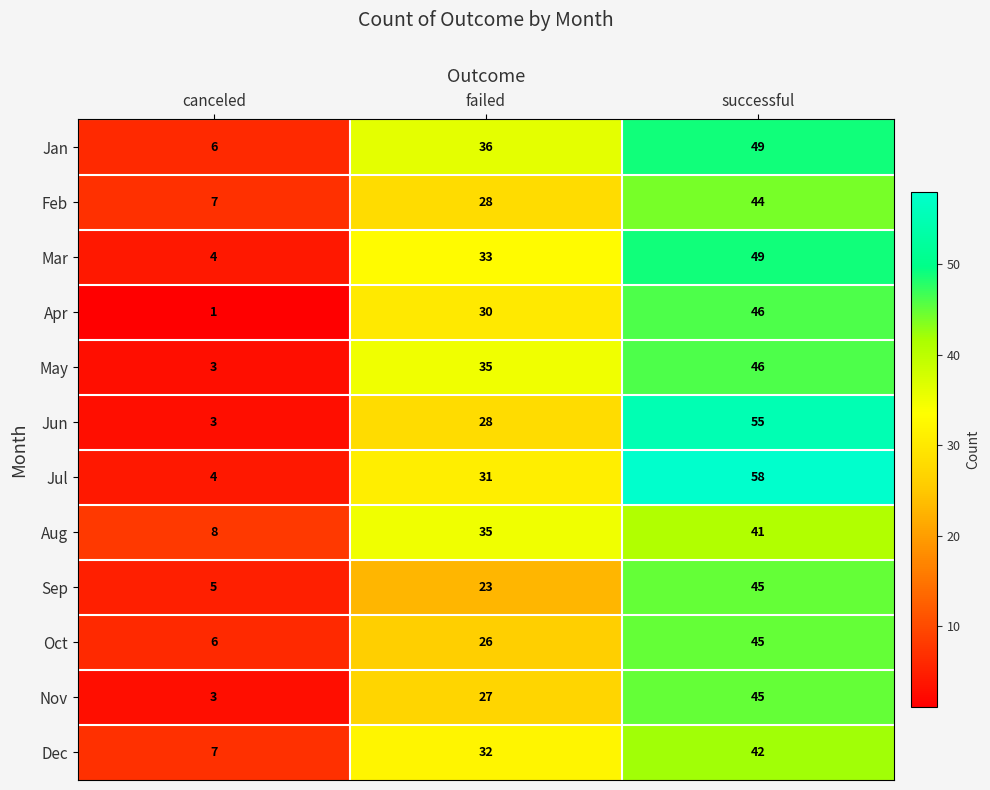

Where is May nearest to the value 24?

failed